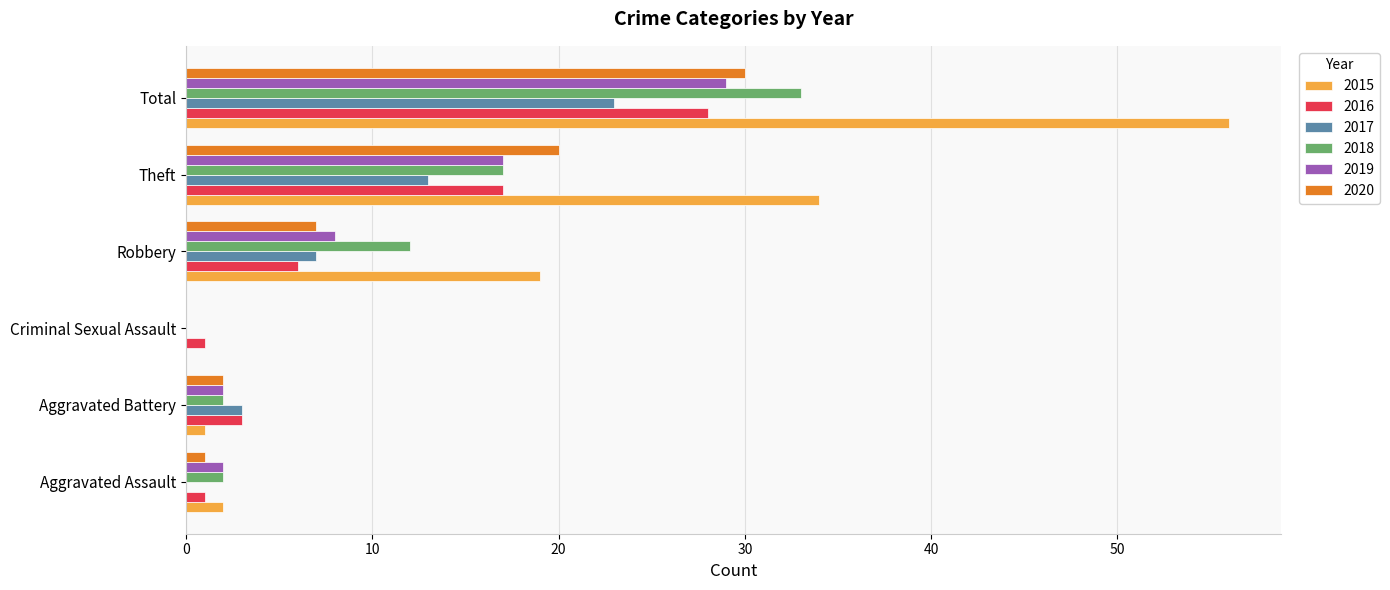

At which label does 2015 reach its peak?

Total